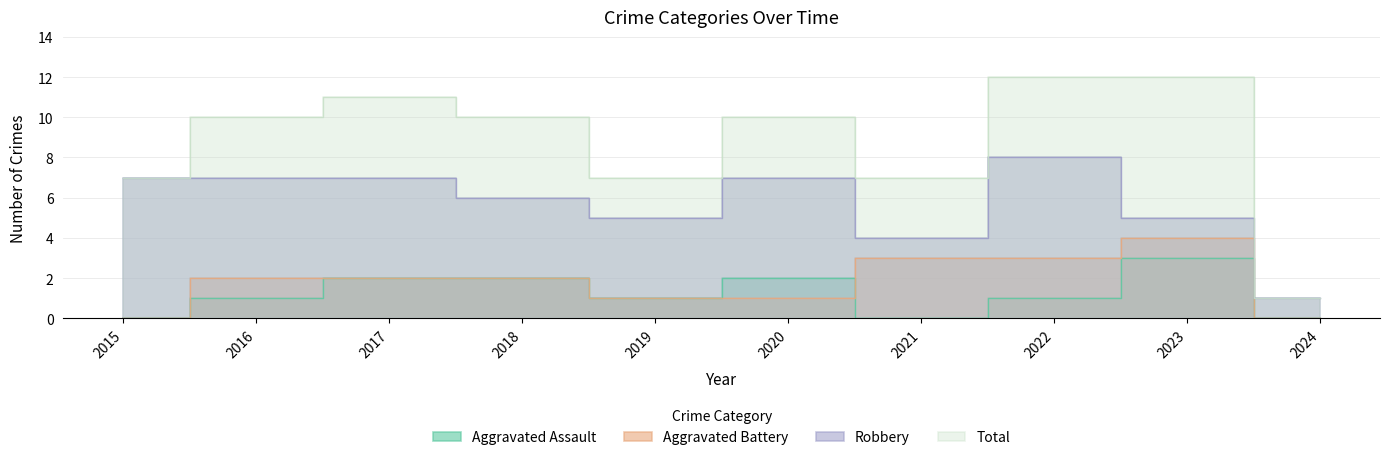

At which category does Aggravated Battery reach its first local peak?

2023